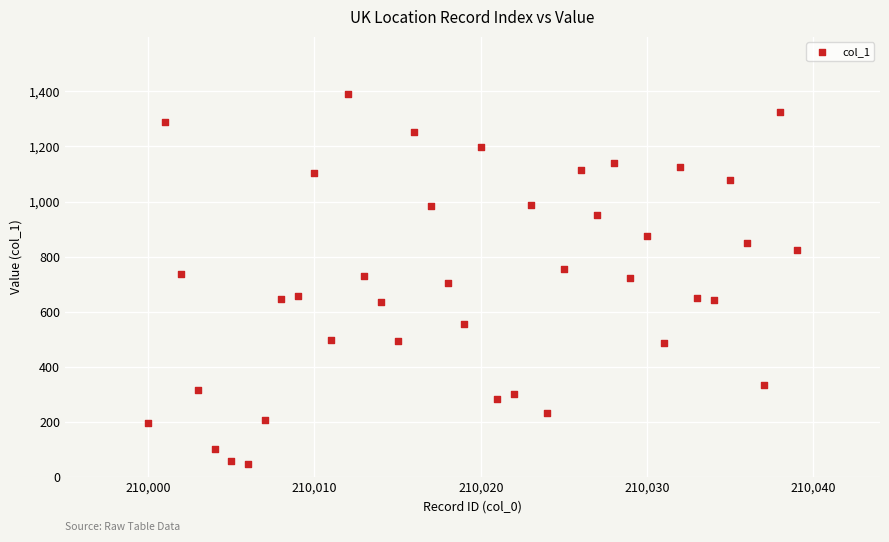

What is the range of Y values (max minus min)?

1342